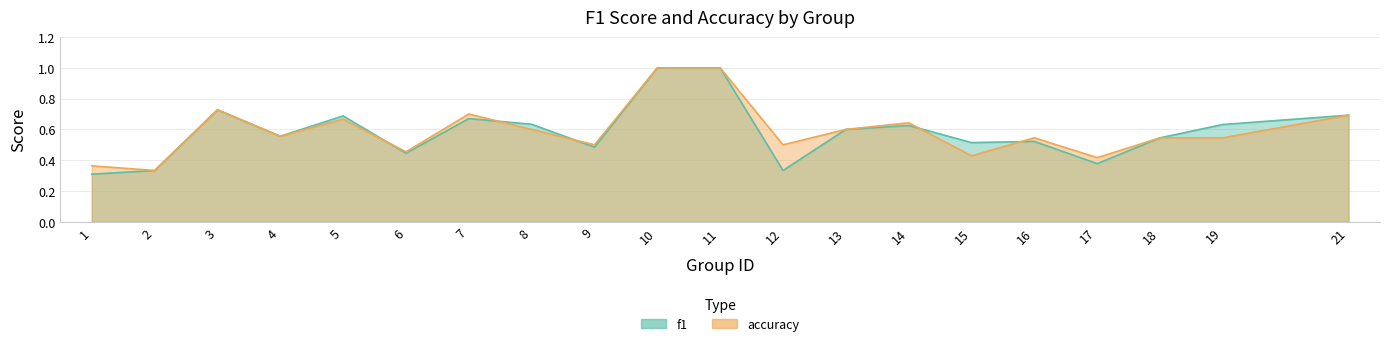

How many interior local valleys does the f1 series have?

6